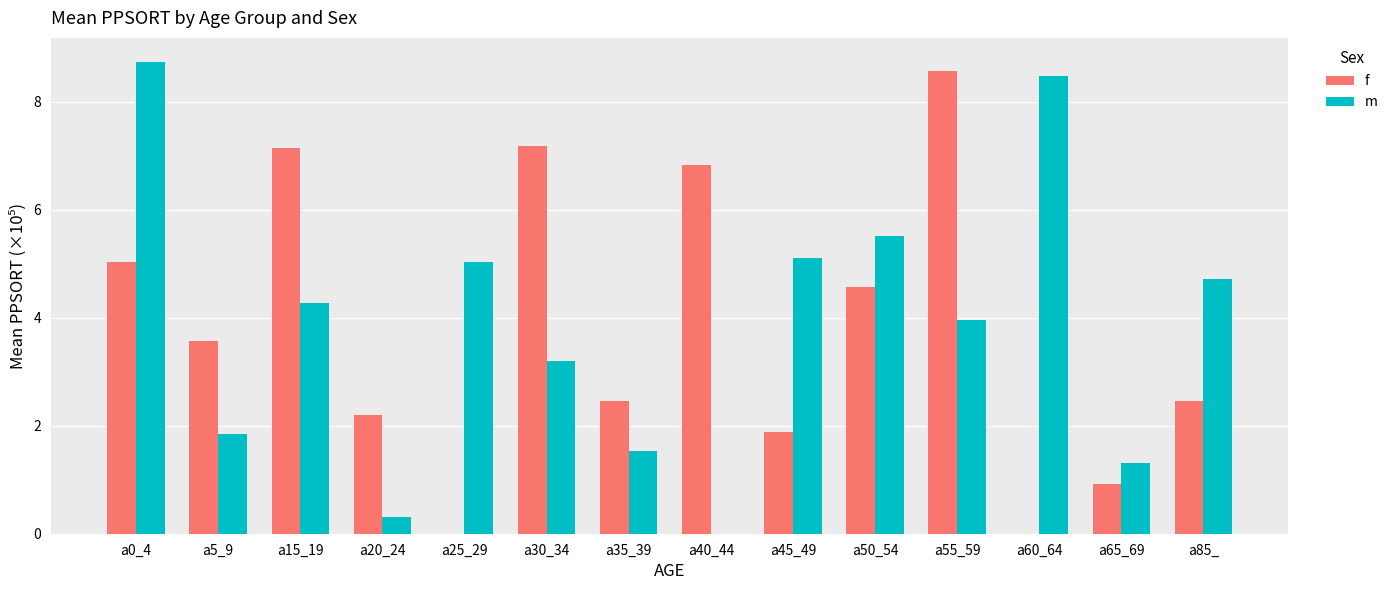

The f series shows 9.7 at a15_19. True or false?

False